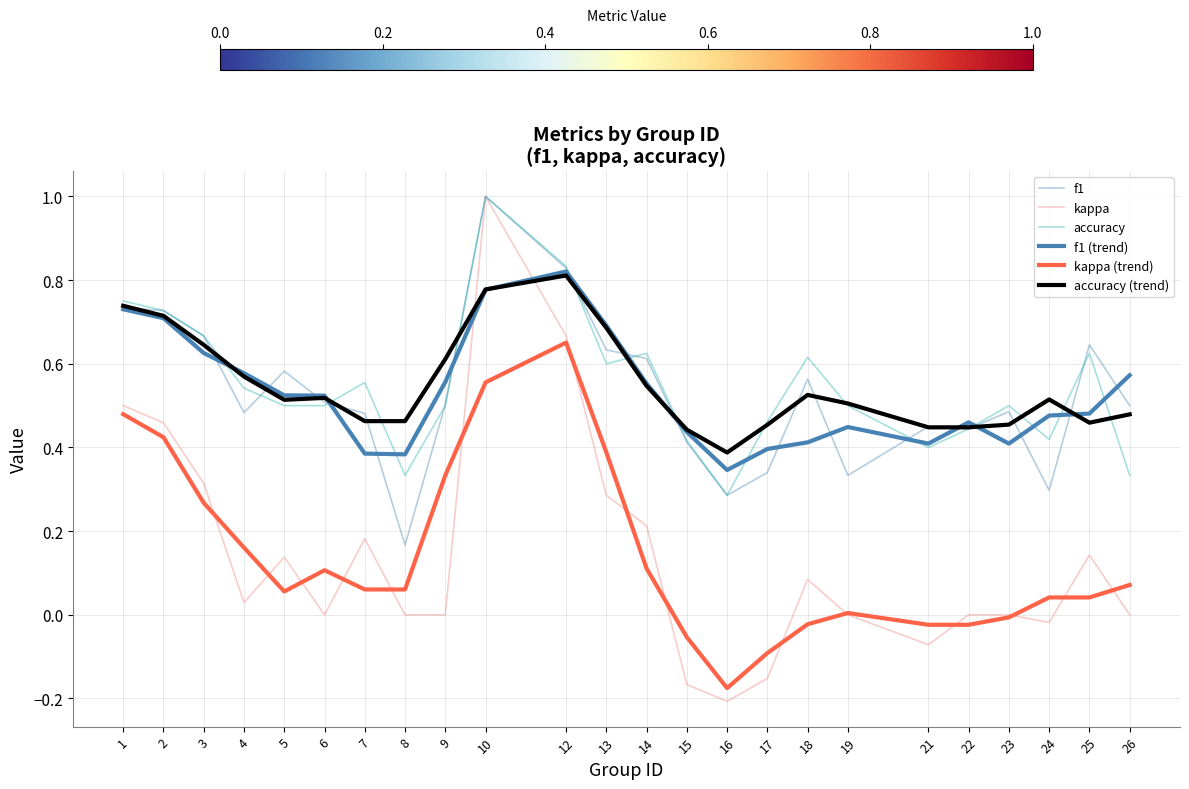

Which label corresponds to the largest value in the chart?

10